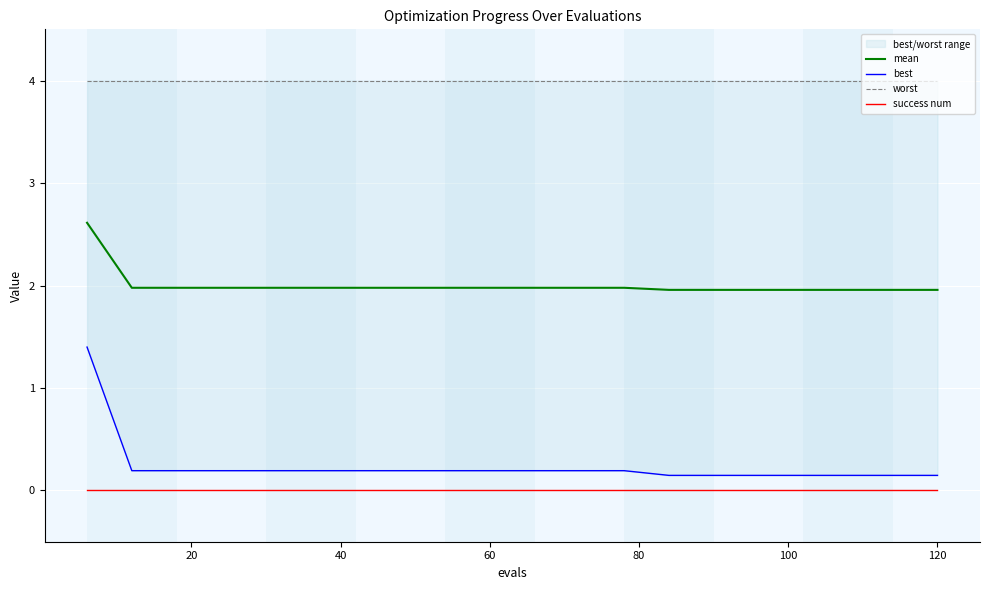

True or false: mean and success num cross at least once.

False